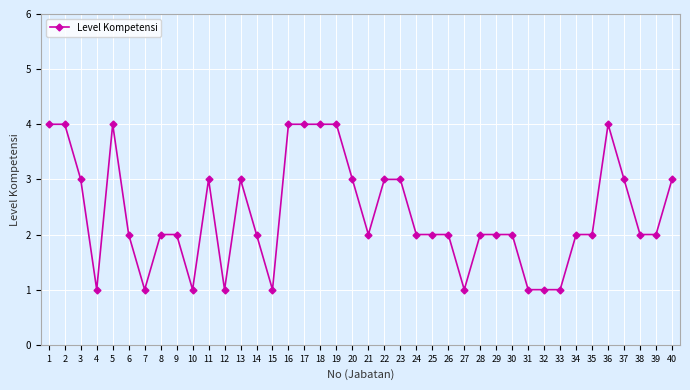

What is the change in value from 29 to 32?

-1